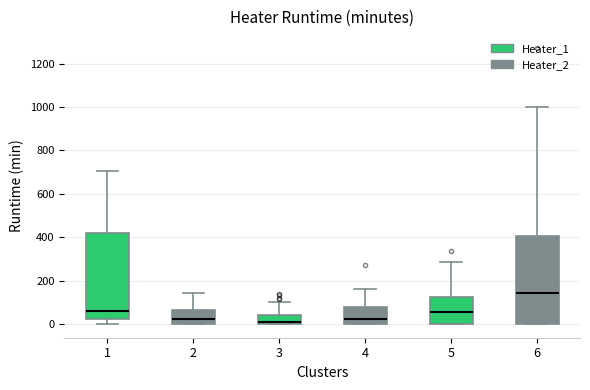

Where is the upper edge of the box at x = 5 on the y-axis? The values are not printed on the chart, so give them approximately, as read against the axis.

120